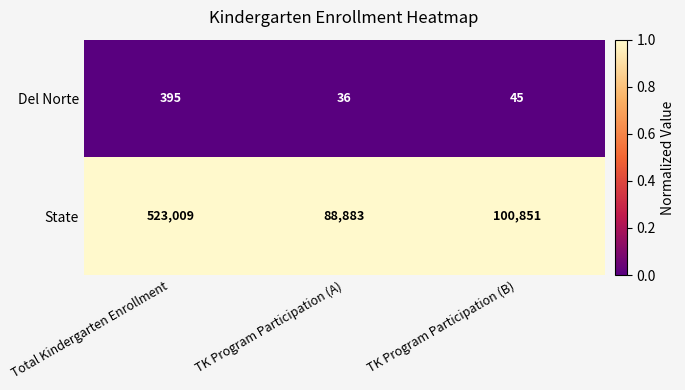

Which label corresponds to the smallest value in the chart?

TK Program Participation (A)